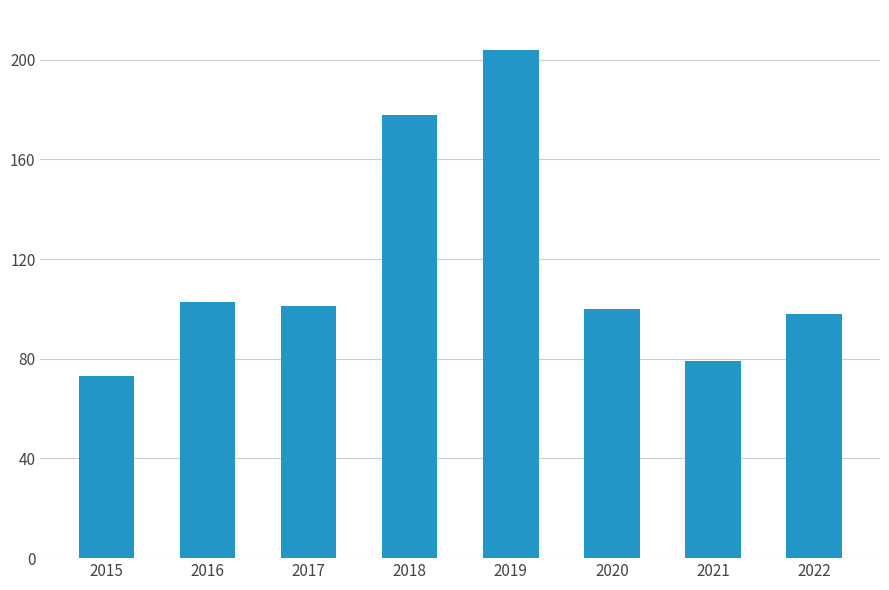

What is the value of the 1st bar from the left?

73